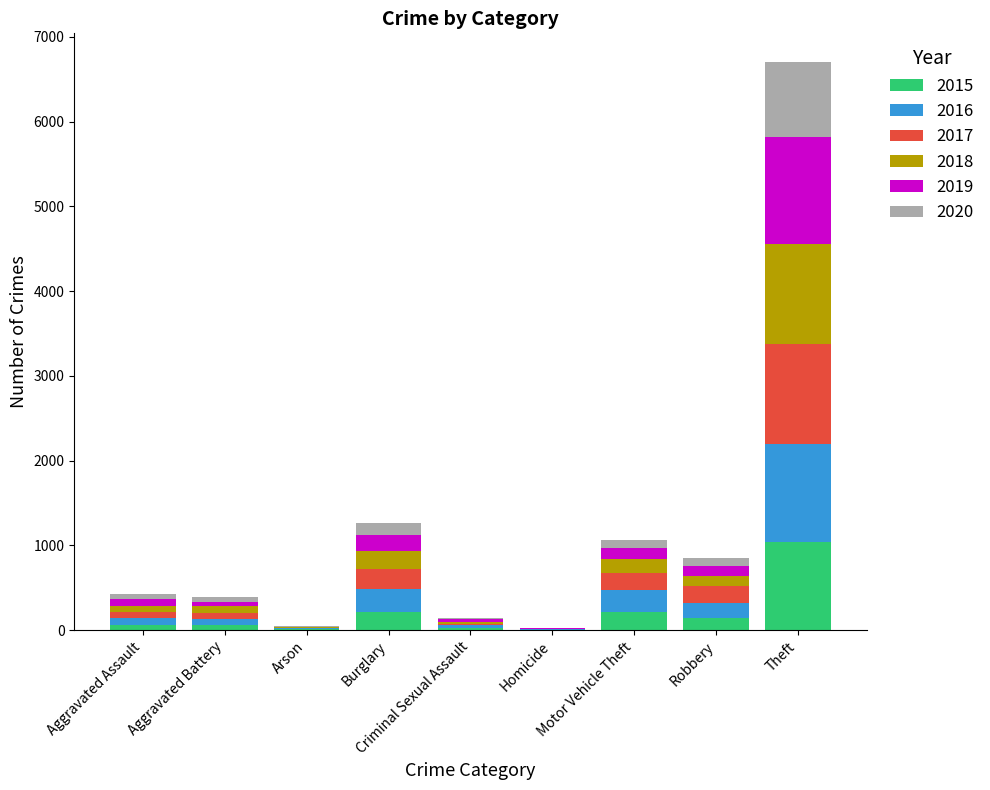

What is the maximum value for 2015?

1041